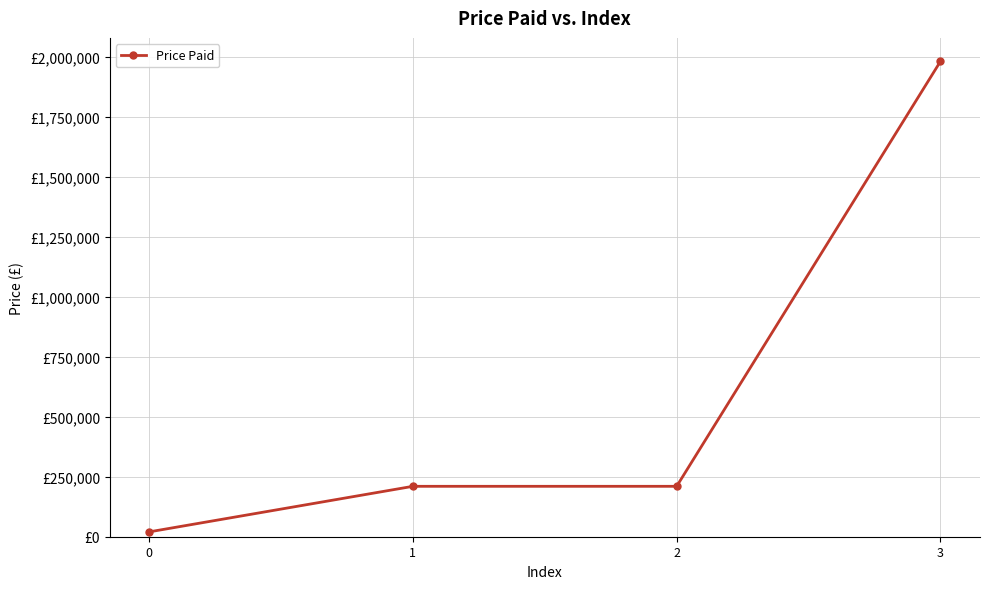

What is the maximum value shown in the chart?

1980000